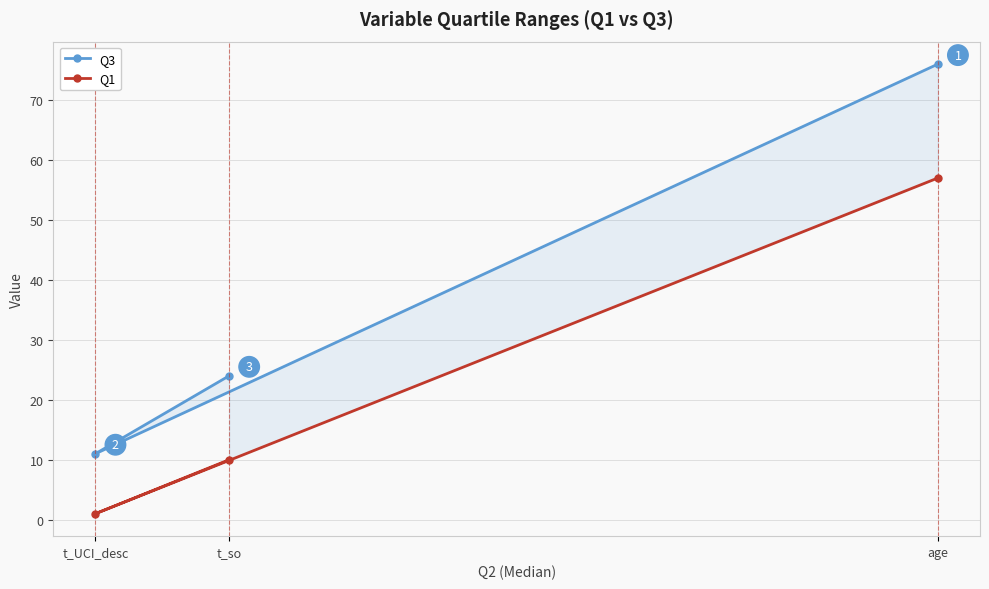

What is the difference between the highest and lowest values at t_so?

14